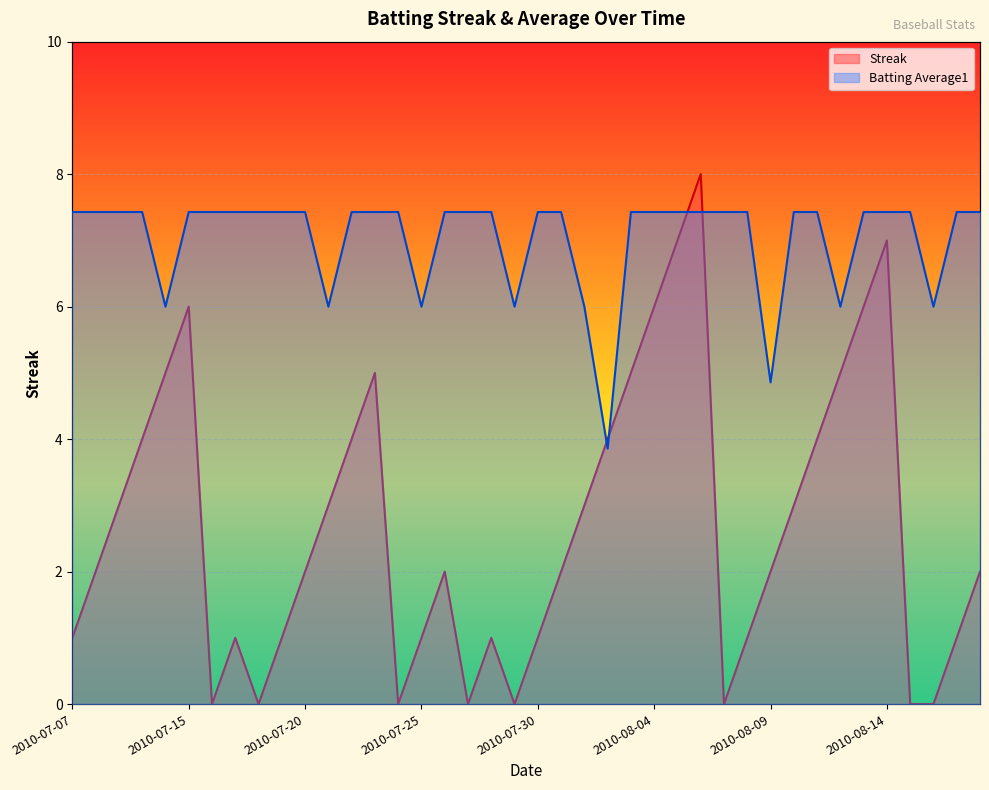

What is the spread (max minus min) of values at 2010-08-18?

5.4